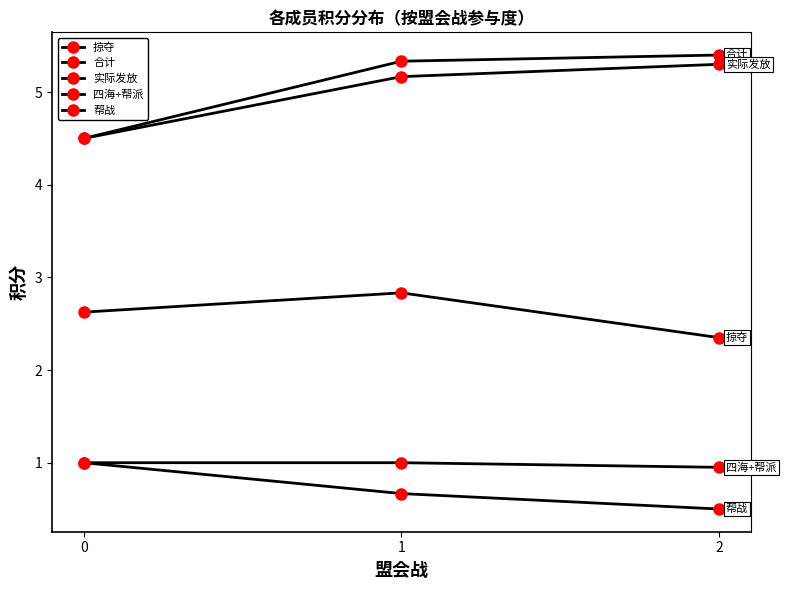

Read the 掠夺 value at 1.

2.8